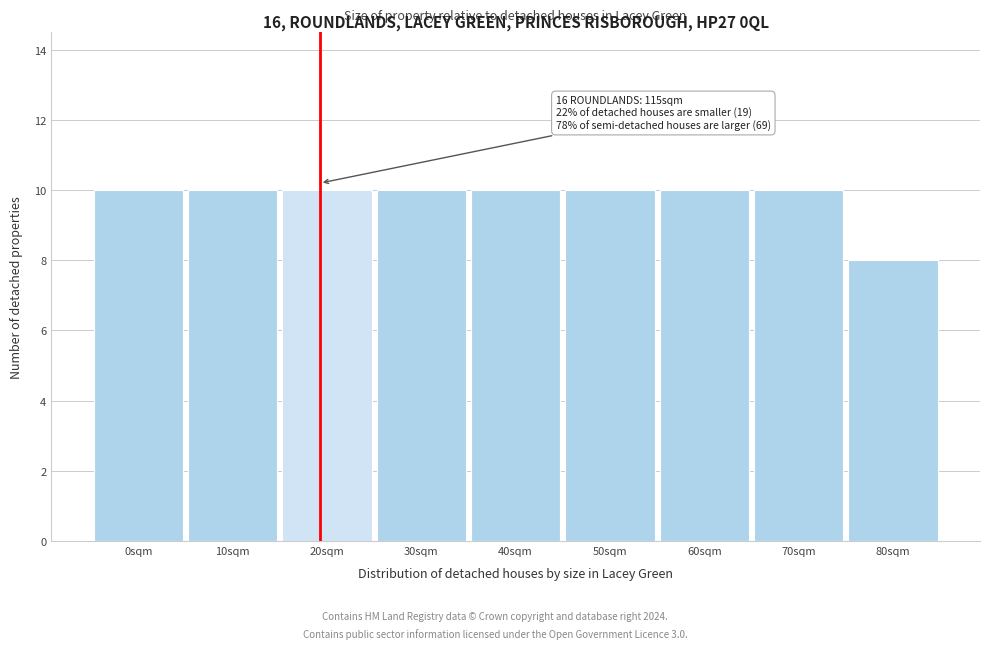

Reading right to left, what are all the values shown in this chart?

8	10	10	10	10	10	10	10	10